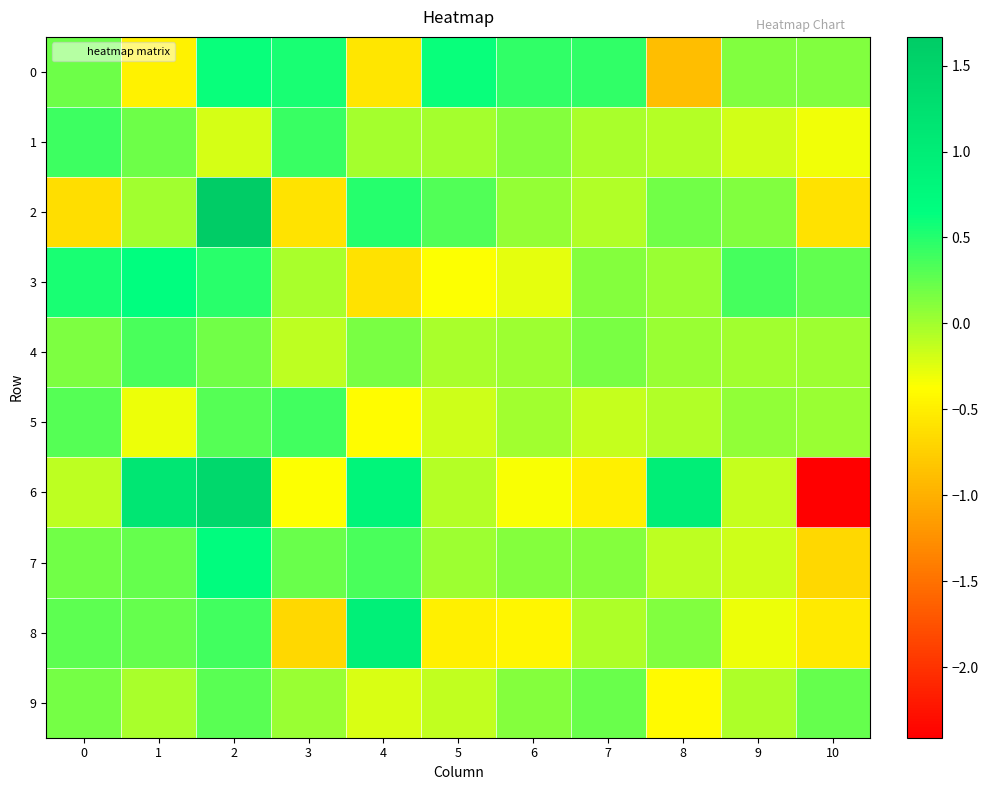

Rank the series by their maximum value, from lowest to highest.

9, 4, 5, 1, 0, 3, 7, 8, 6, 2